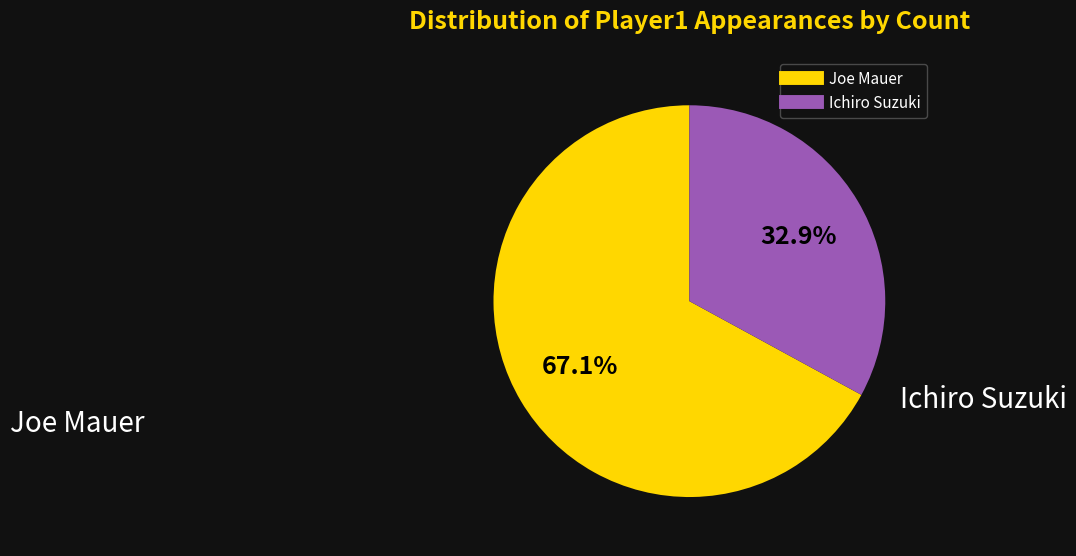

Does any single category account for the majority?

Yes